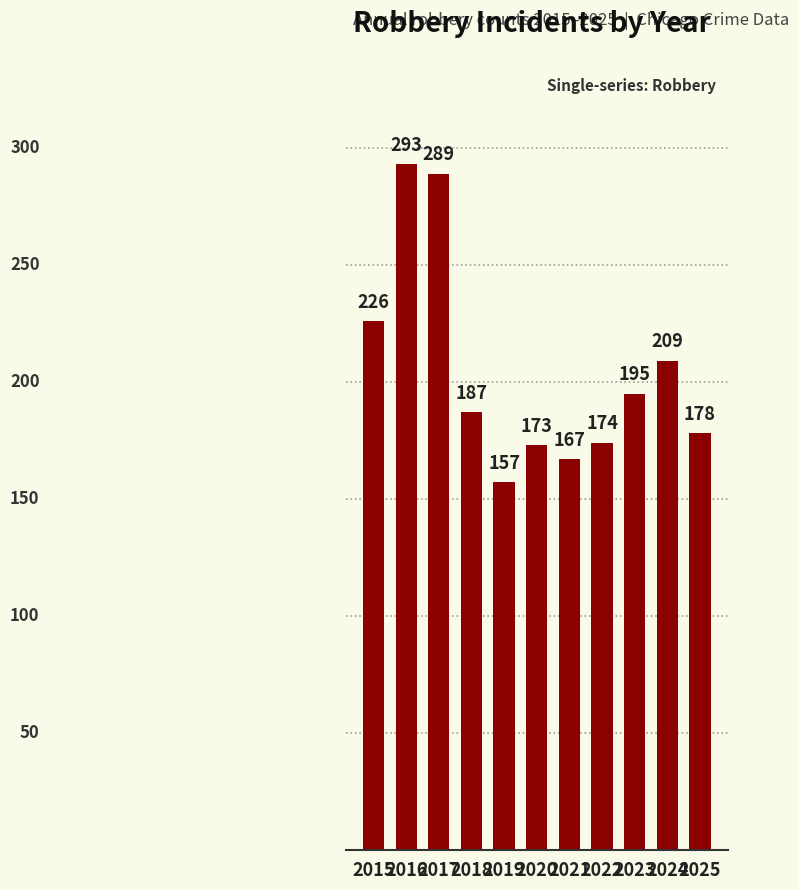

What is the difference between the maximum and minimum values?

136